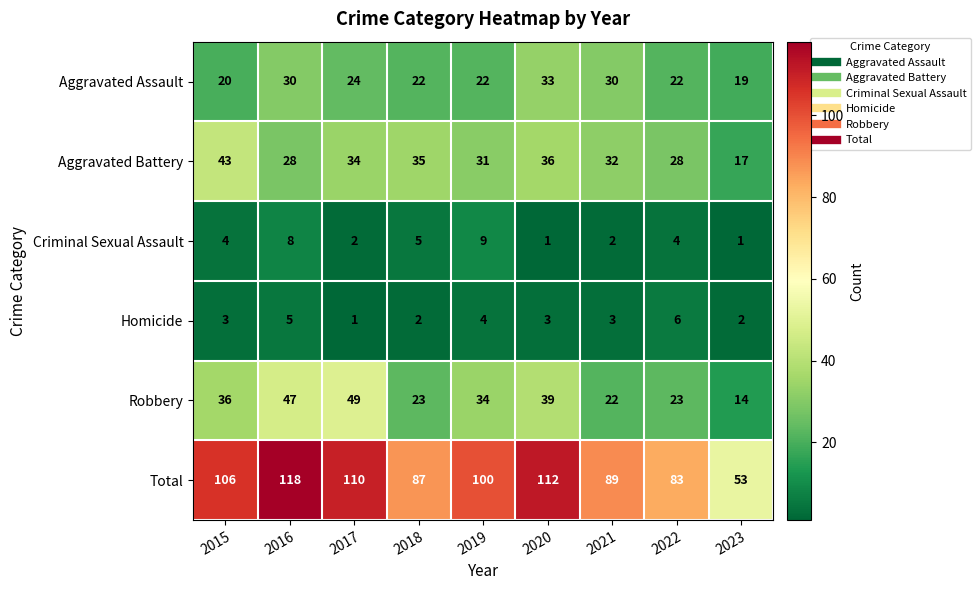

Is it true that Aggravated Battery equals 55 at 2021?

False